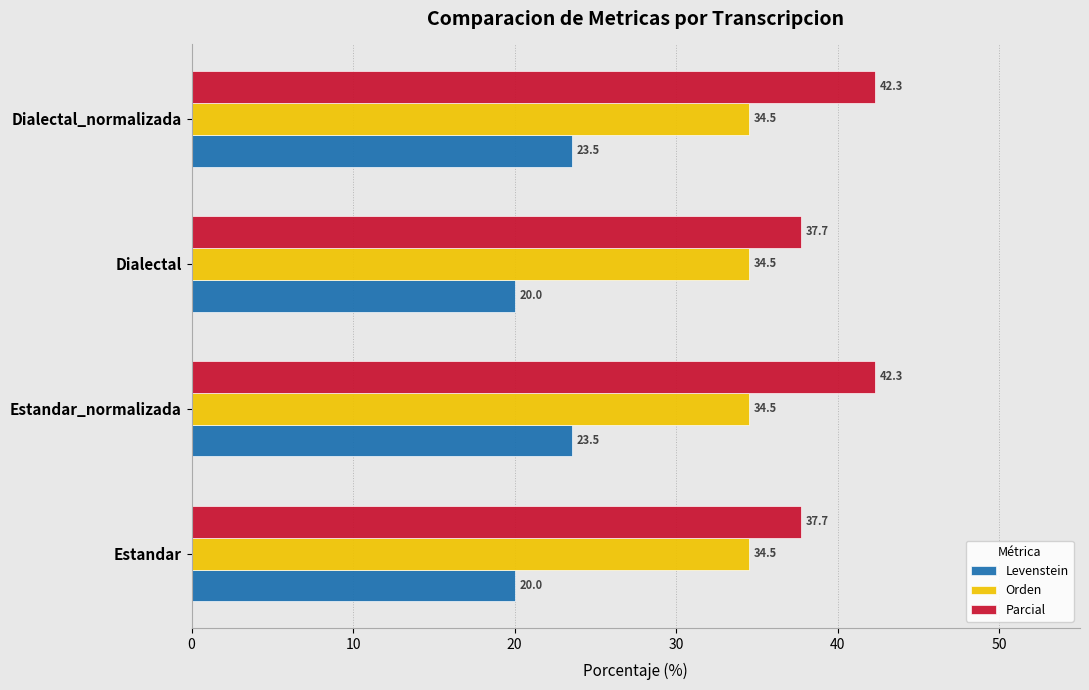

Which series has the largest total across all categories?

Parcial